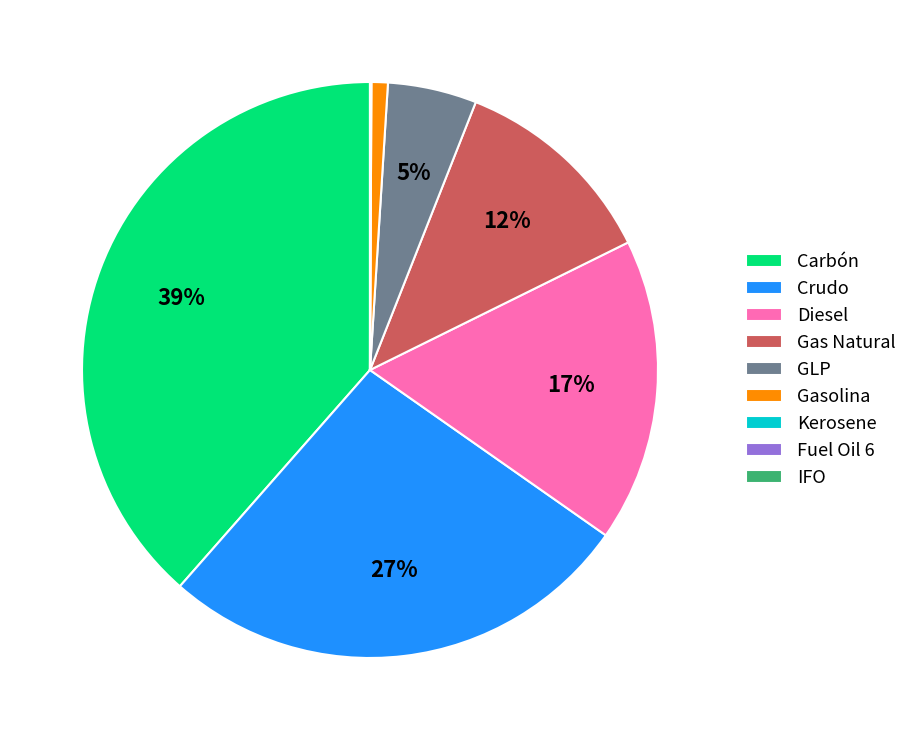

To the nearest percent, what portion does Carbón represent?

39%